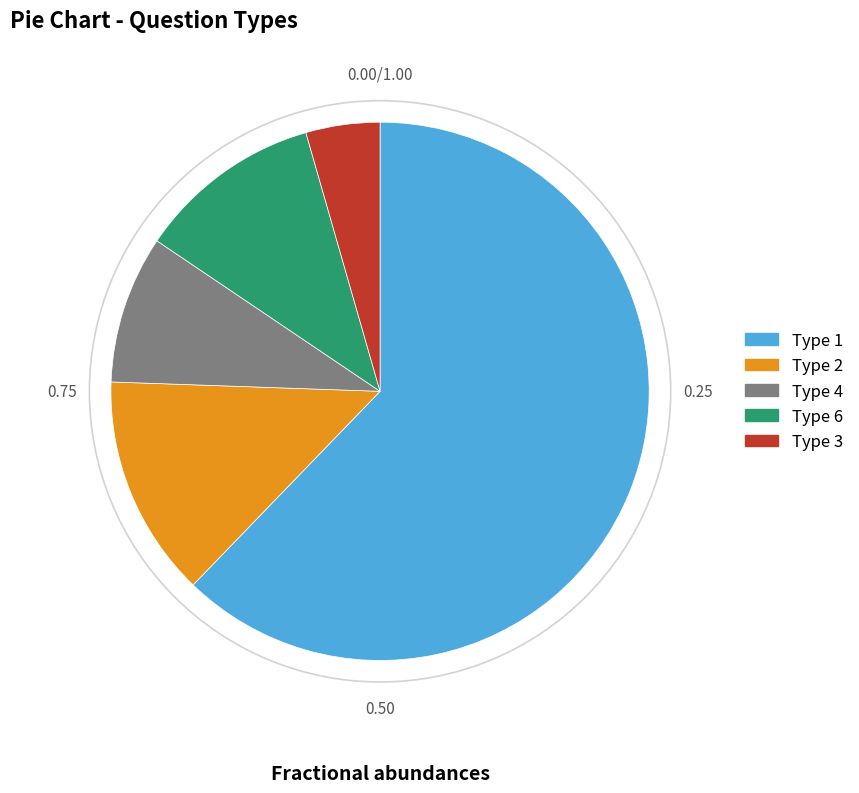

Is there a majority slice in this chart?

Yes